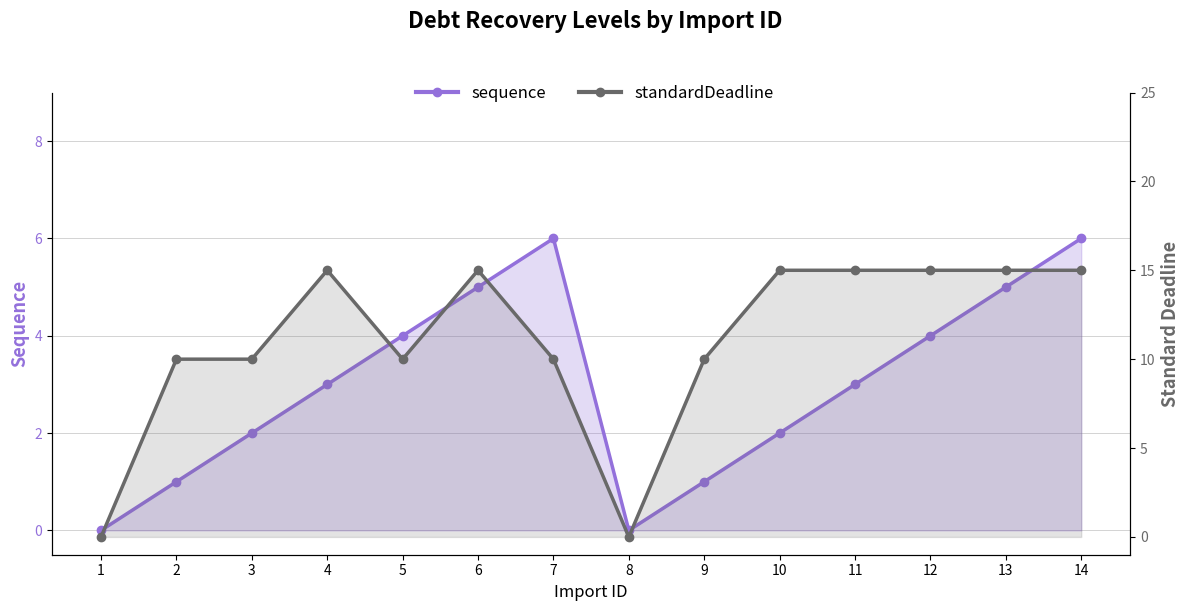

Which series has the largest total across all categories?

standardDeadline